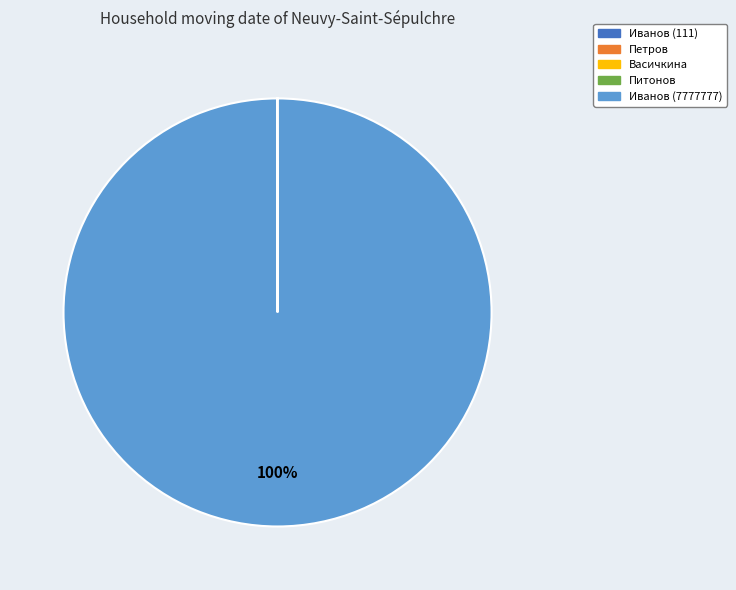

To the nearest percent, what is the average slice percentage?

20%